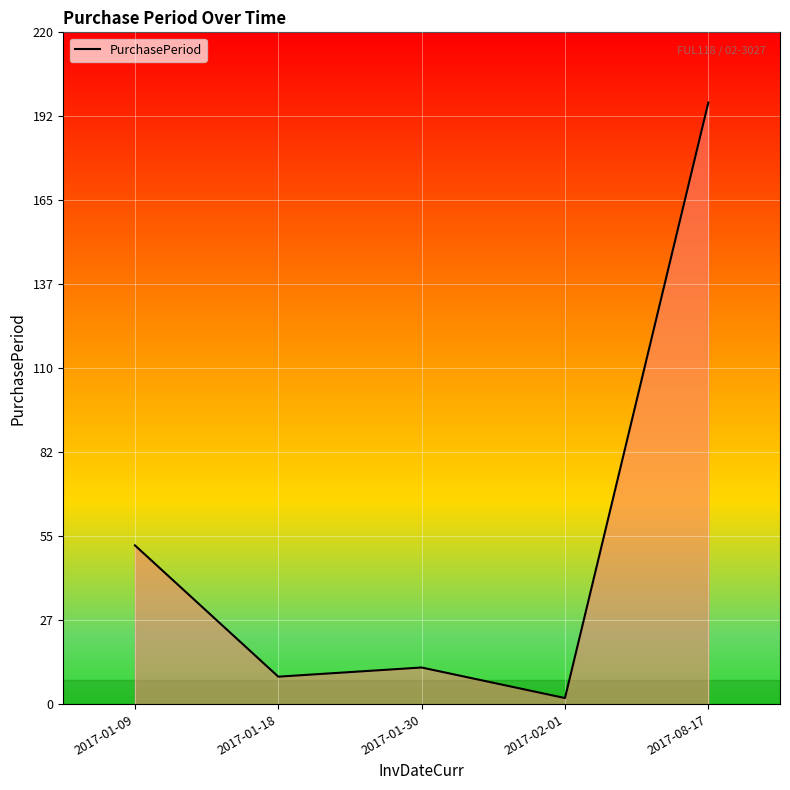

Is it true that the value at 2017-02-01 is 2?

True